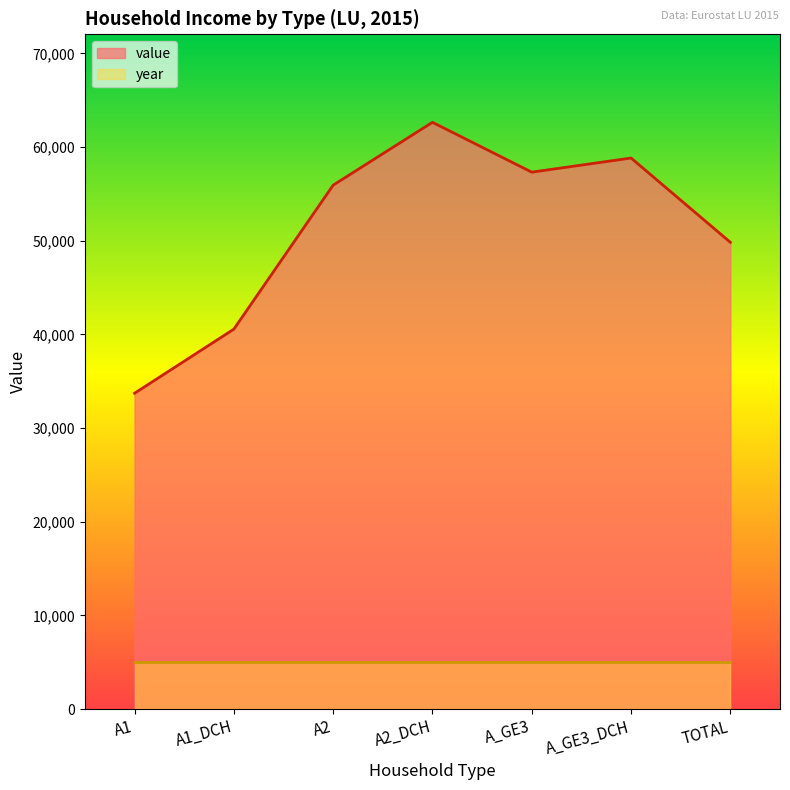

Where does the data first go above 55940?

A2_DCH